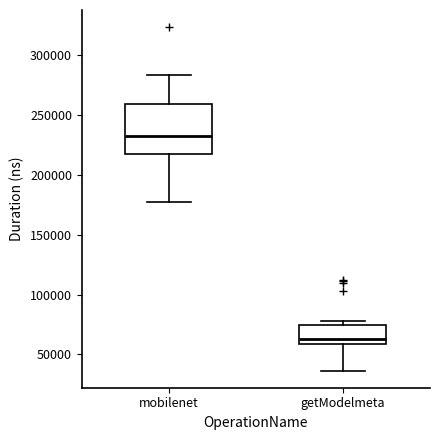

Which box is the tallest, from its lower edge to its upper edge?

mobilenet